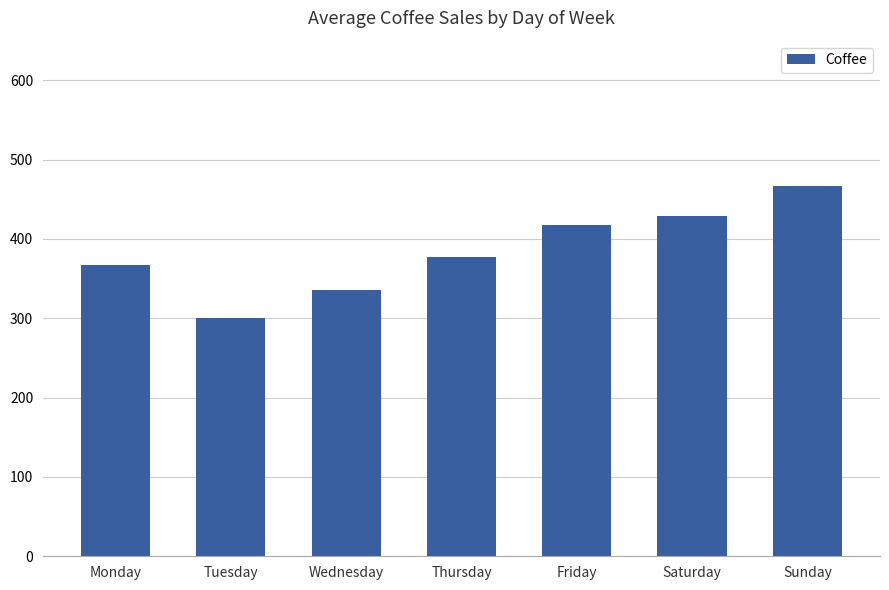

True or false: the data shows 139.0 at Thursday.

False